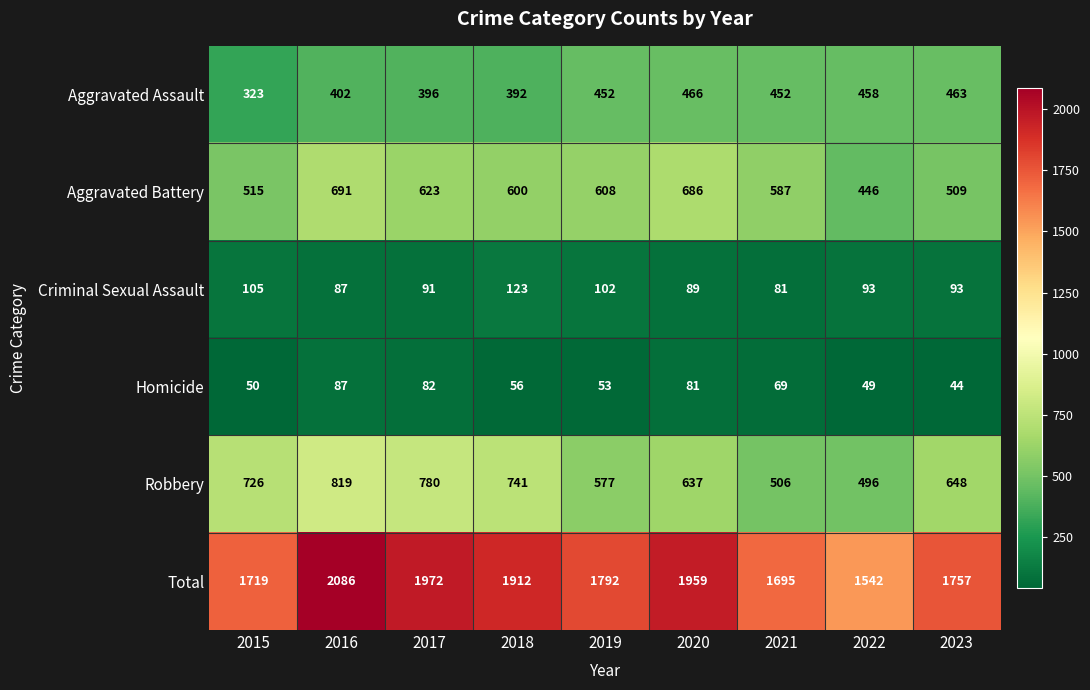

Which series has the largest total across all categories?

Total